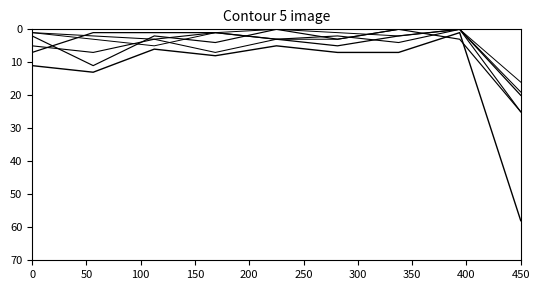

The 3PTA series shows 1 at 300. True or false?

False